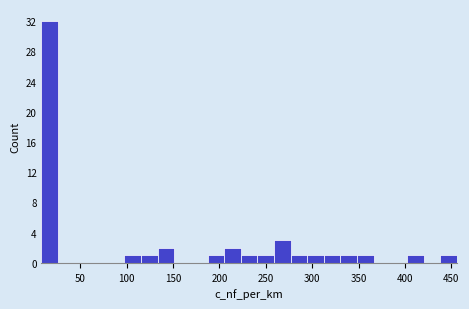

Read against the x-axis, roughly where is the centre of the tallest bar?

15